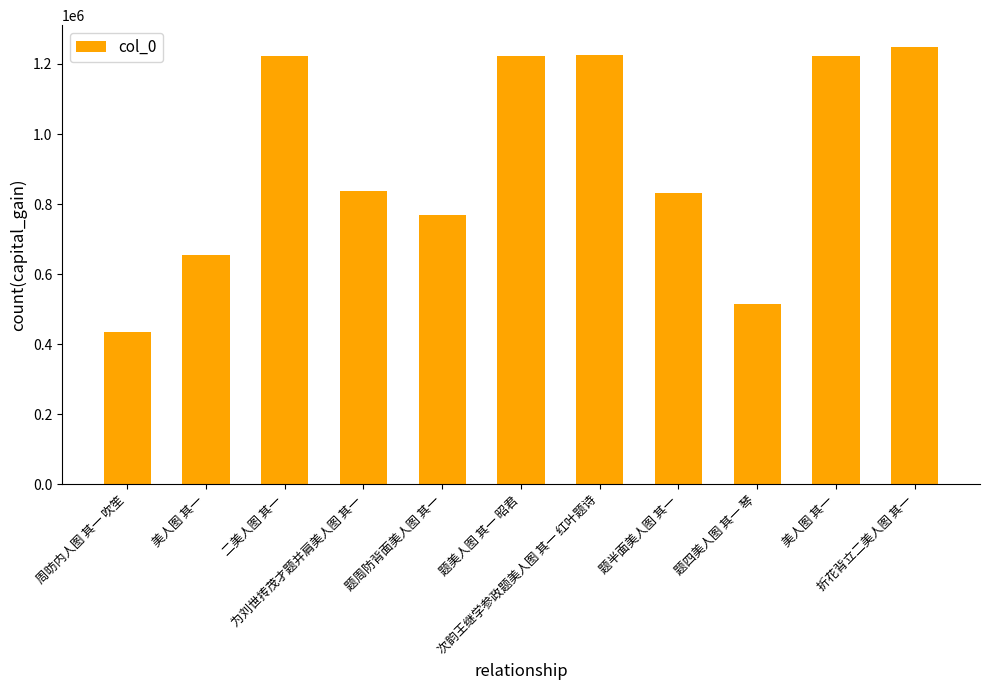

Which category has the highest value across all series?

折花背立二美人图 其一